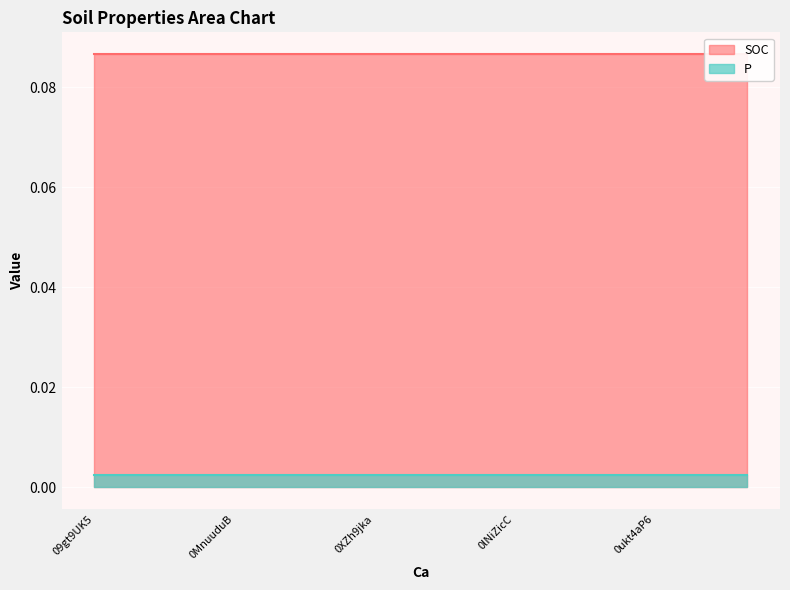

At which label does SOC reach its peak?

09gt9UK5